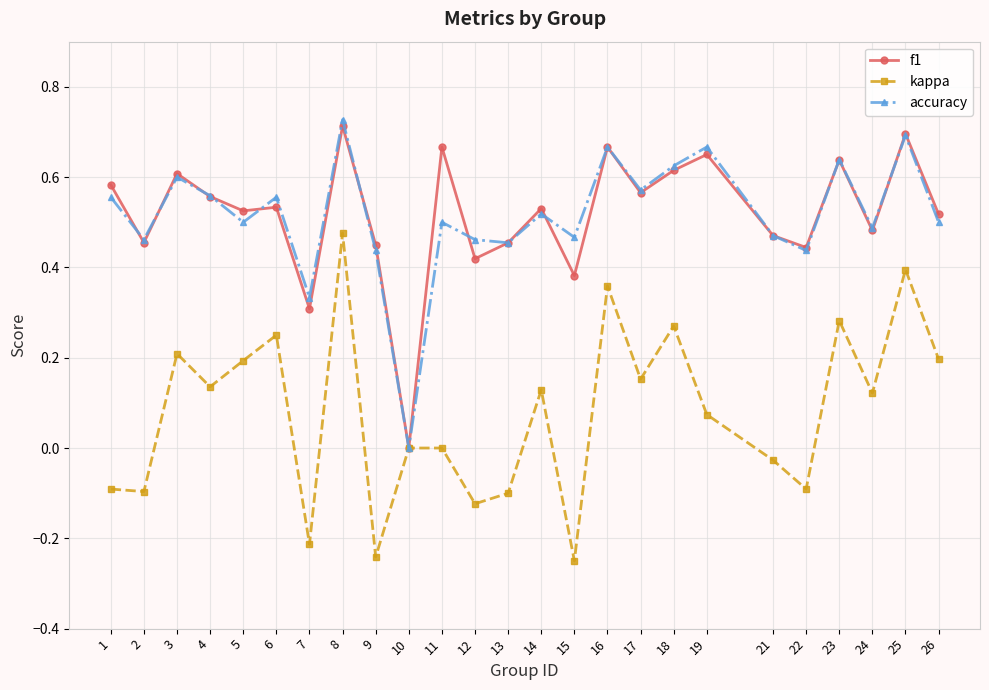

What is the total value across all series at 14?

1.2